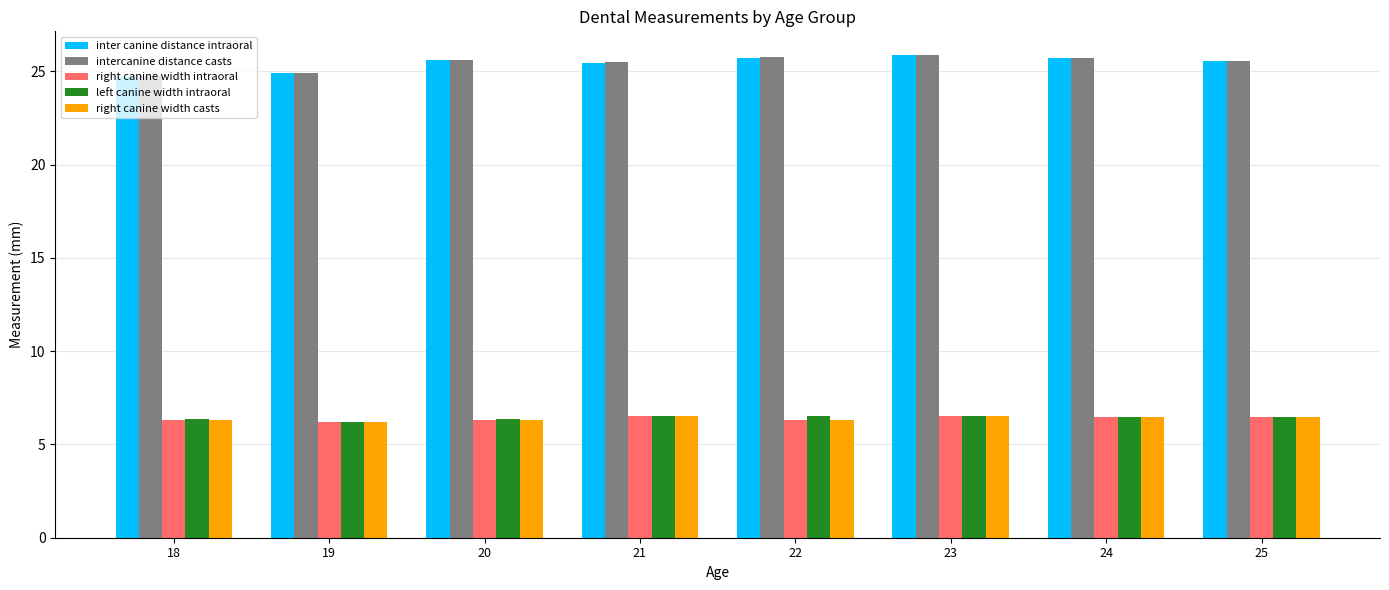

What is the minimum value shown in the chart?

6.2